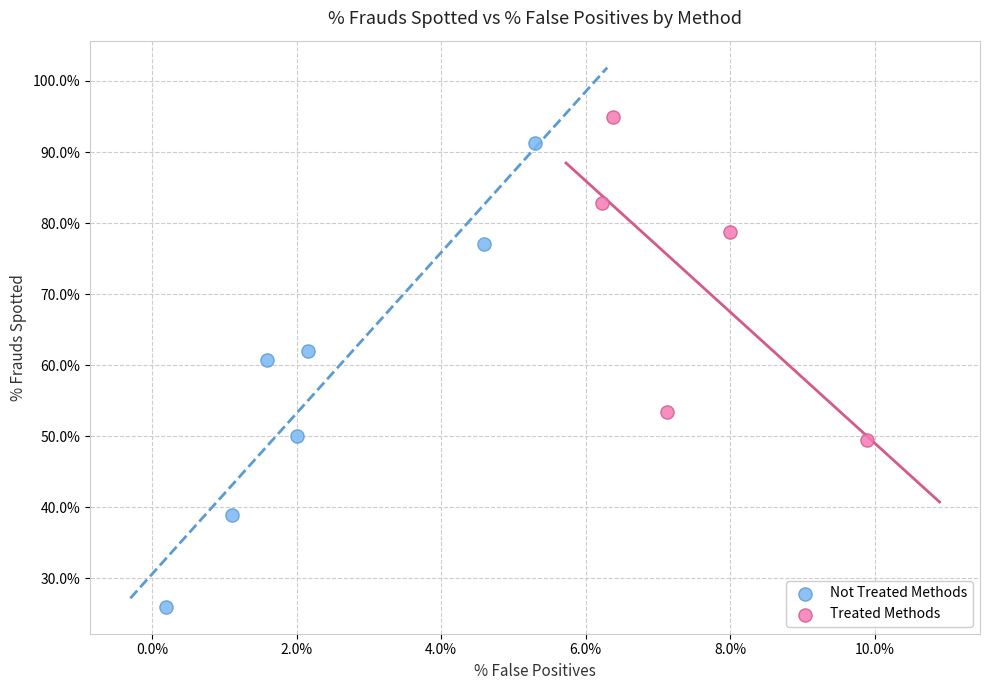

What are all the series names shown in the legend?

Not Treated Methods, Treated Methods